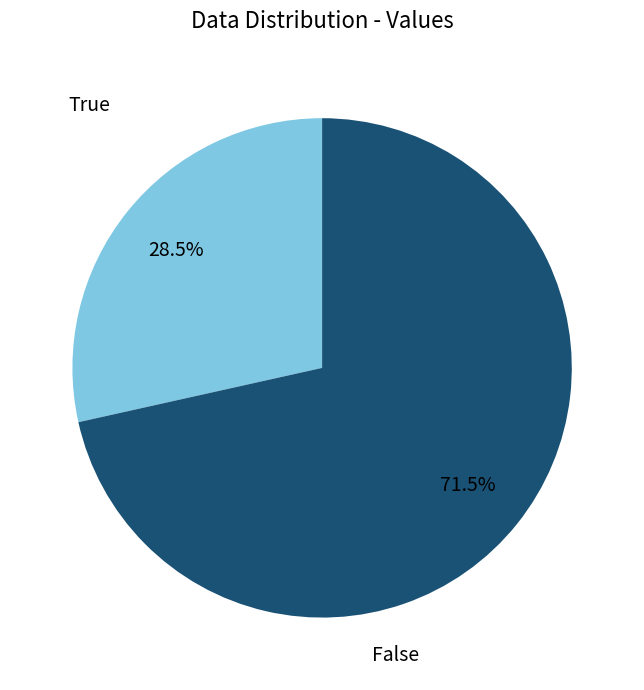

To the nearest percent, what is the average slice percentage?

50%